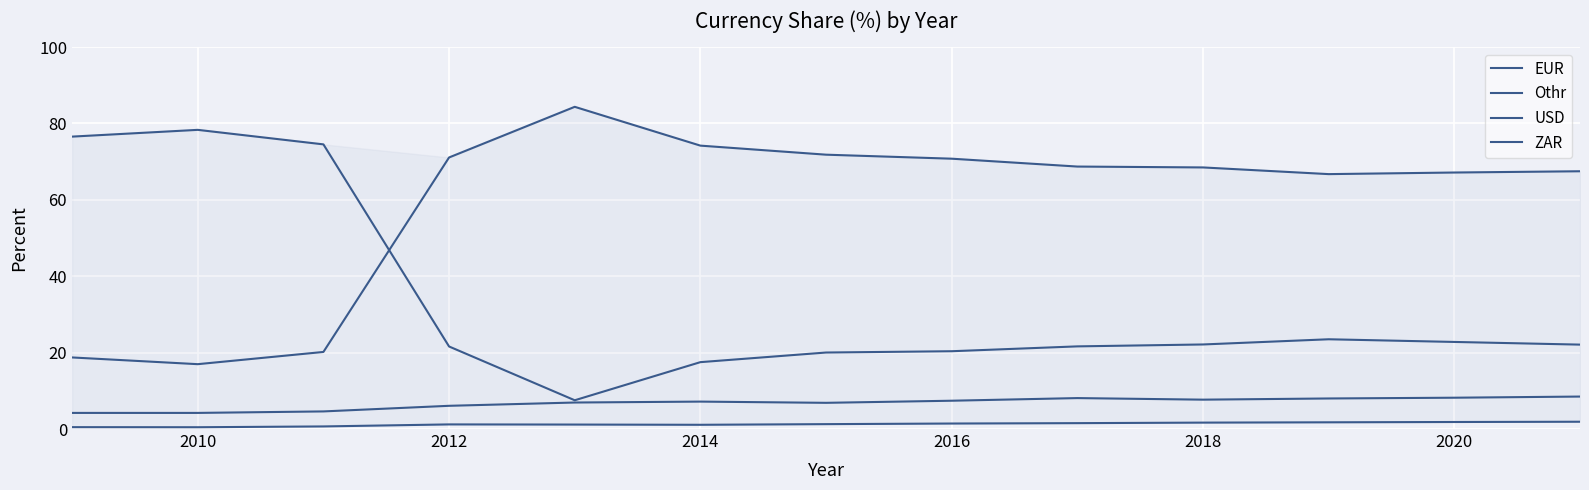

At how many categories does at least one series exceed 24?

13